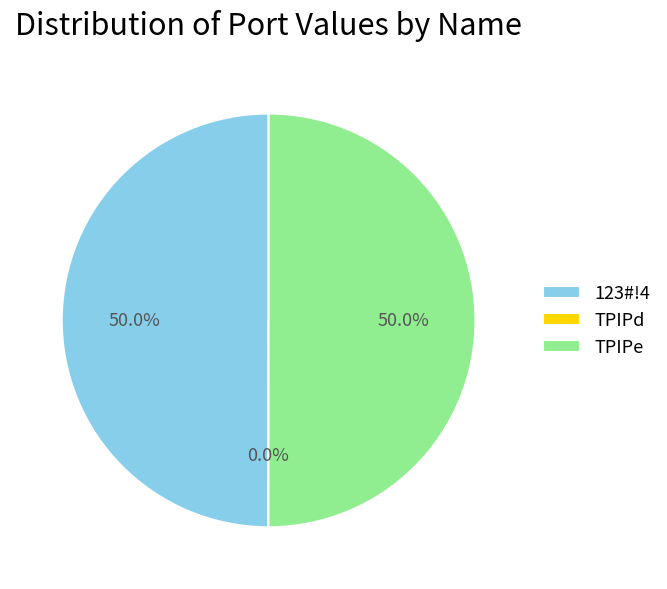

Combined, do 123#!4 and TPIPe account for over 50%?

Yes